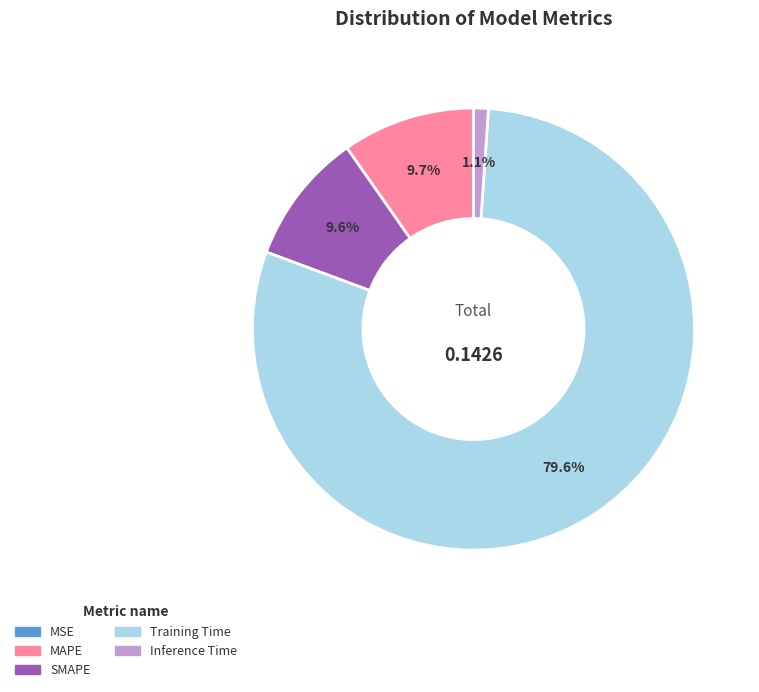

Which category accounts for the majority?

Training Time